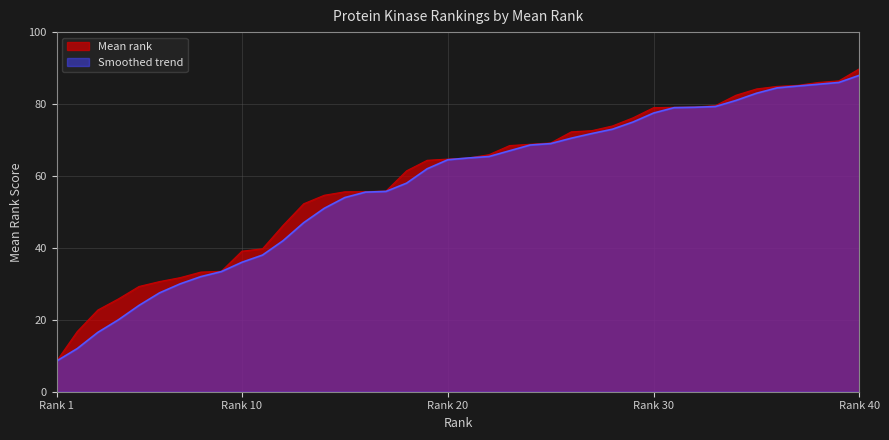

What is the value of the Smoothed trend point at the 25th from the left?

69.0